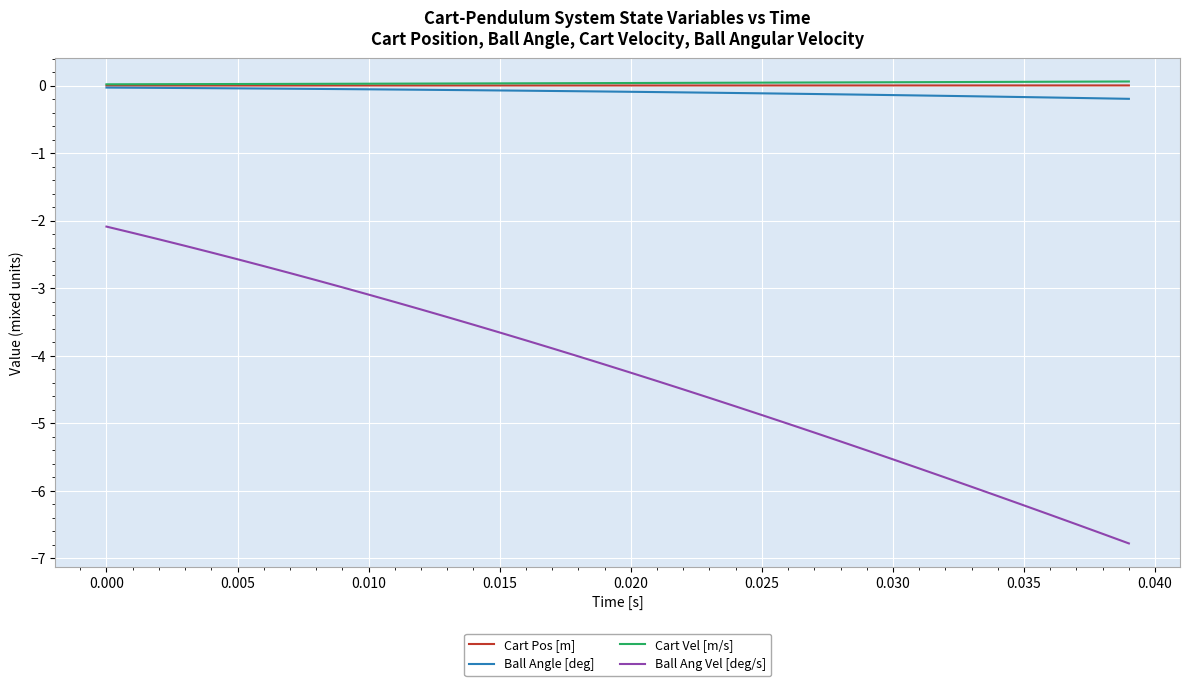

True or false: Ball Ang Vel [deg/s] and Cart Vel [m/s] intersect in this chart.

False